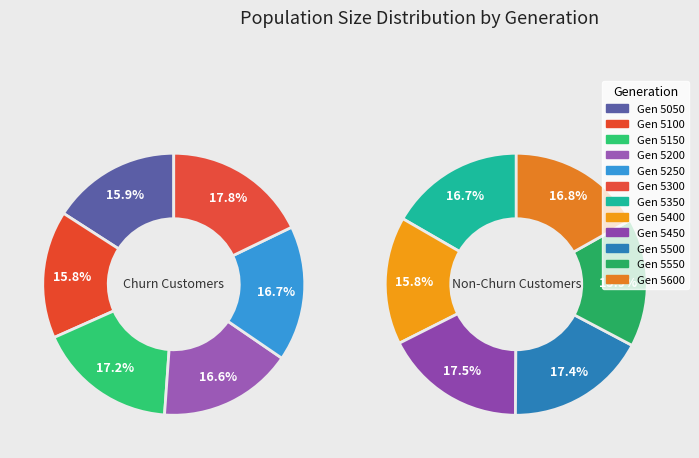

To the nearest percent, what is the average slice percentage?

8%